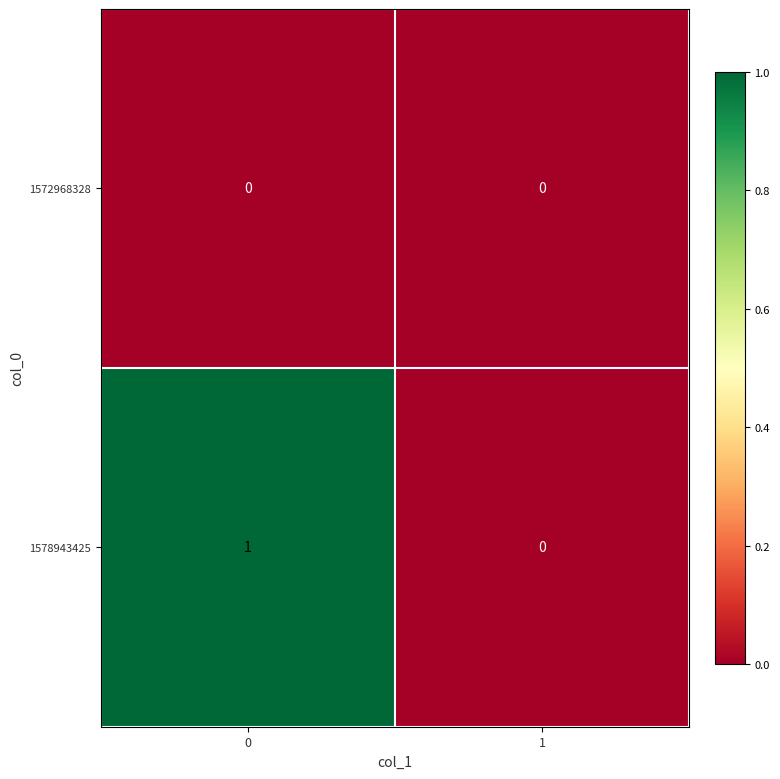

Which series has the largest total across all categories?

1578943425